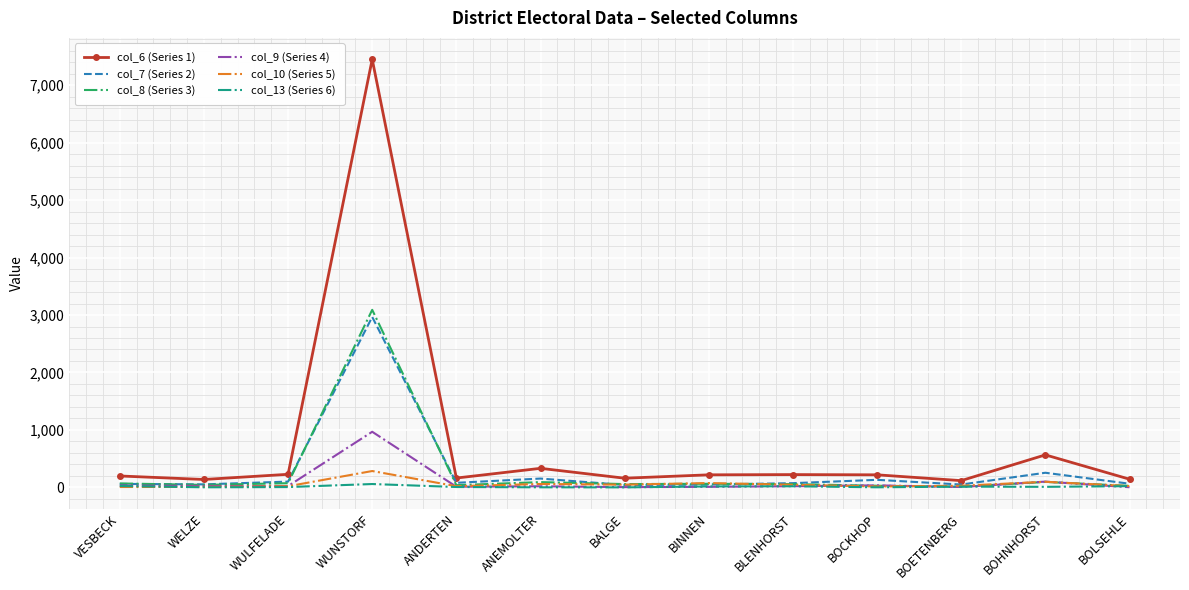

Which label corresponds to the largest value in the chart?

WUNSTORF